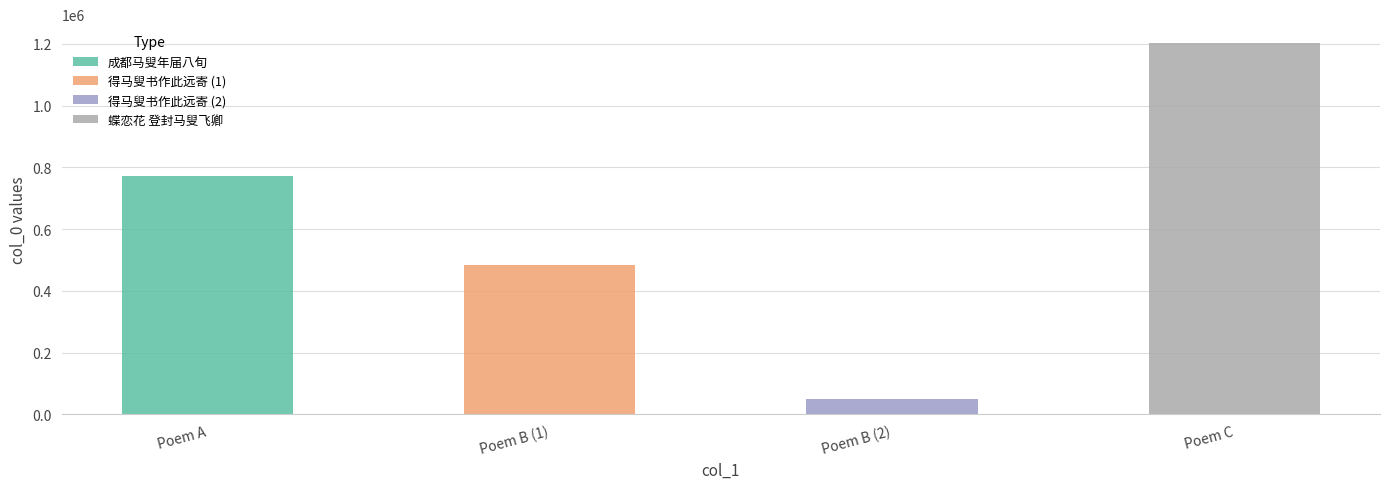

Read the value at Poem B (1), to the nearest 50.

485500